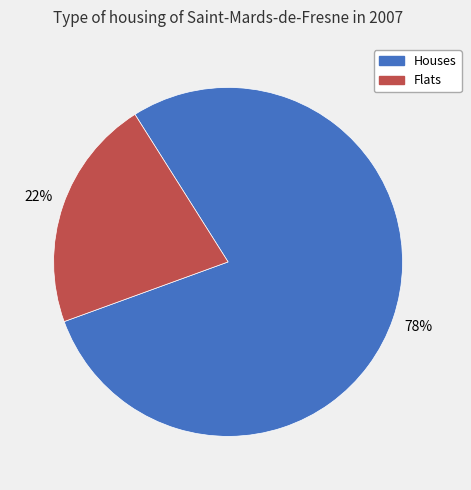

True or false: Flats accounts for 14% of the total.

False